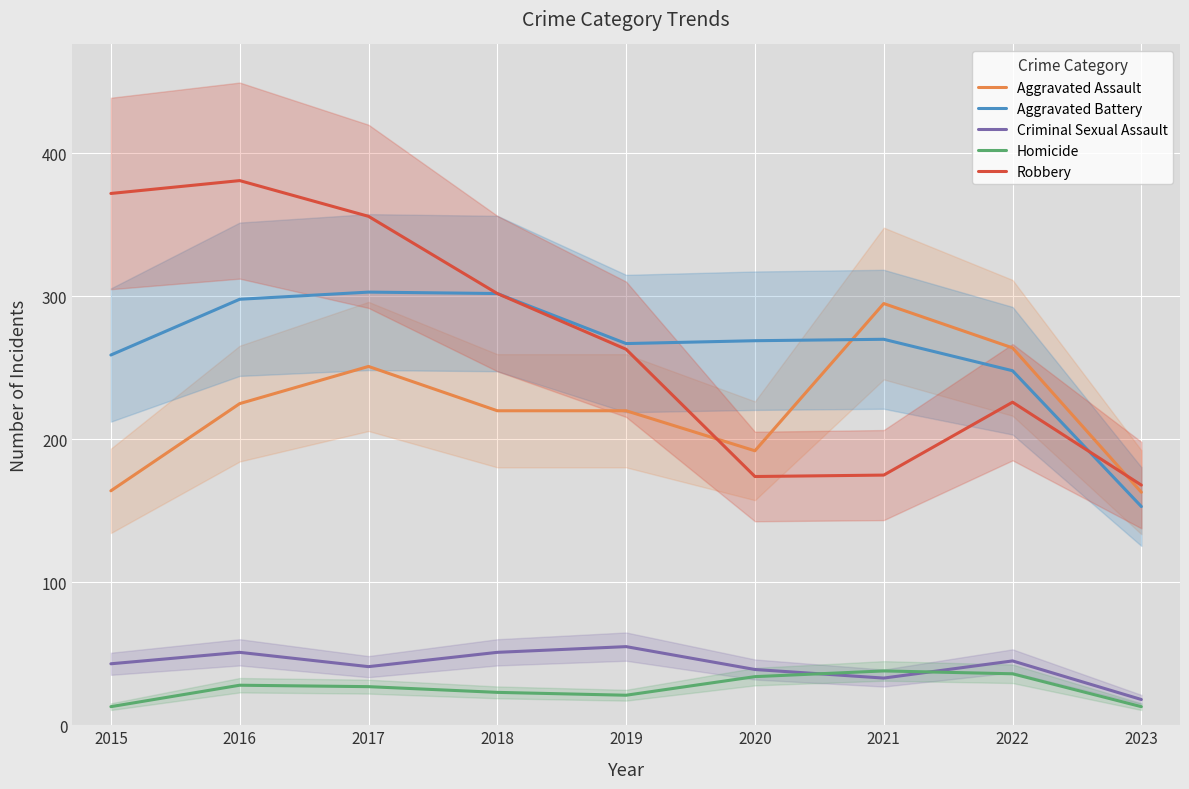

True or false: Aggravated Battery and Homicide intersect in this chart.

False